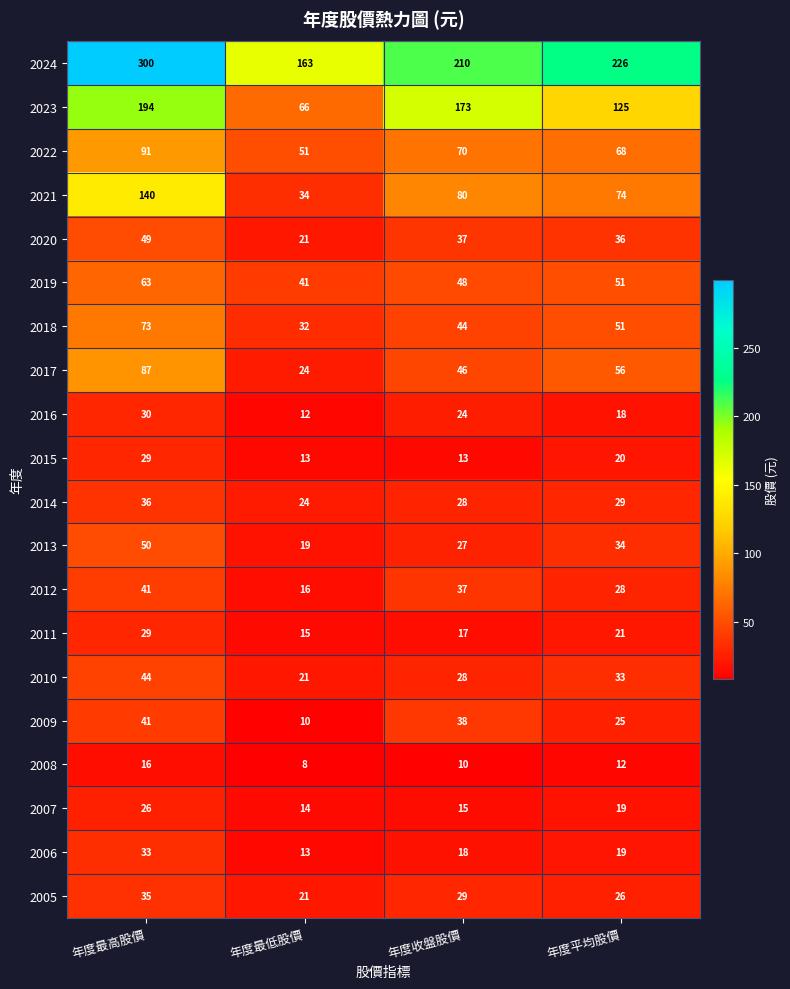

Is it true that 2016 equals 24 at 年度收盤股價?

True